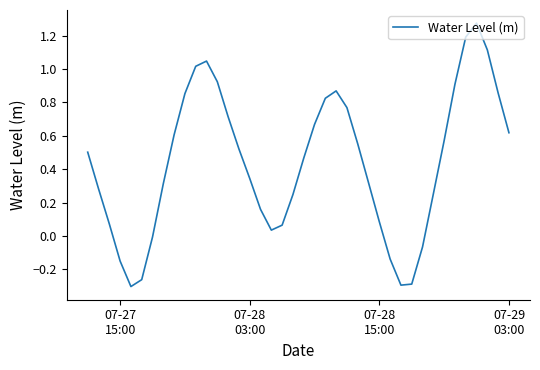

What is the difference between the maximum and minimum values?

1.6